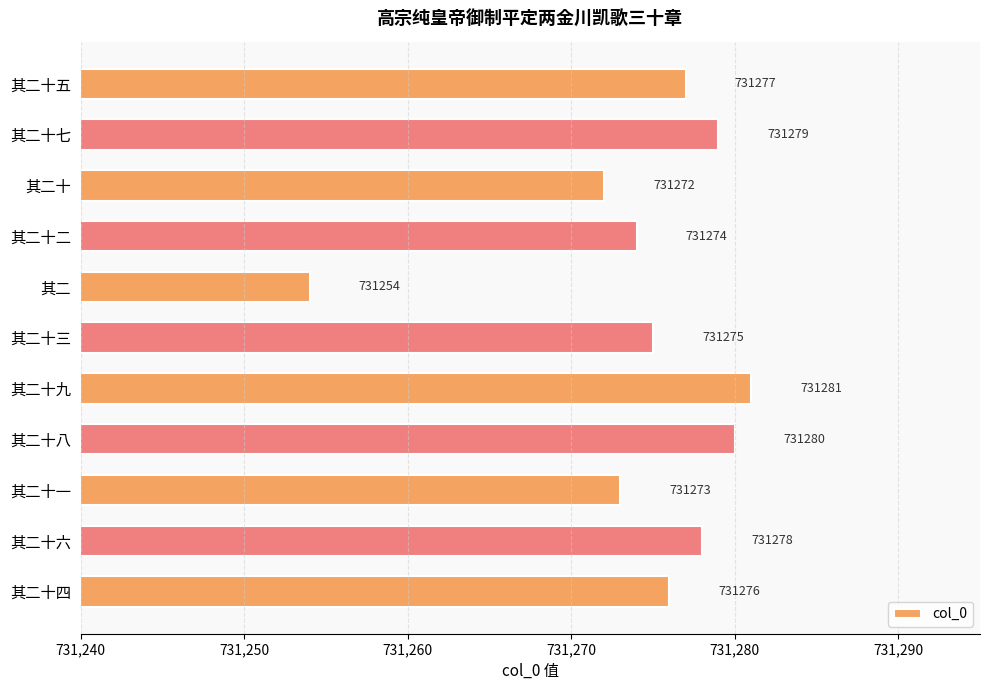

Reading top to bottom, what are all the values shown in this chart?

731277	731279	731272	731274	731254	731275	731281	731280	731273	731278	731276